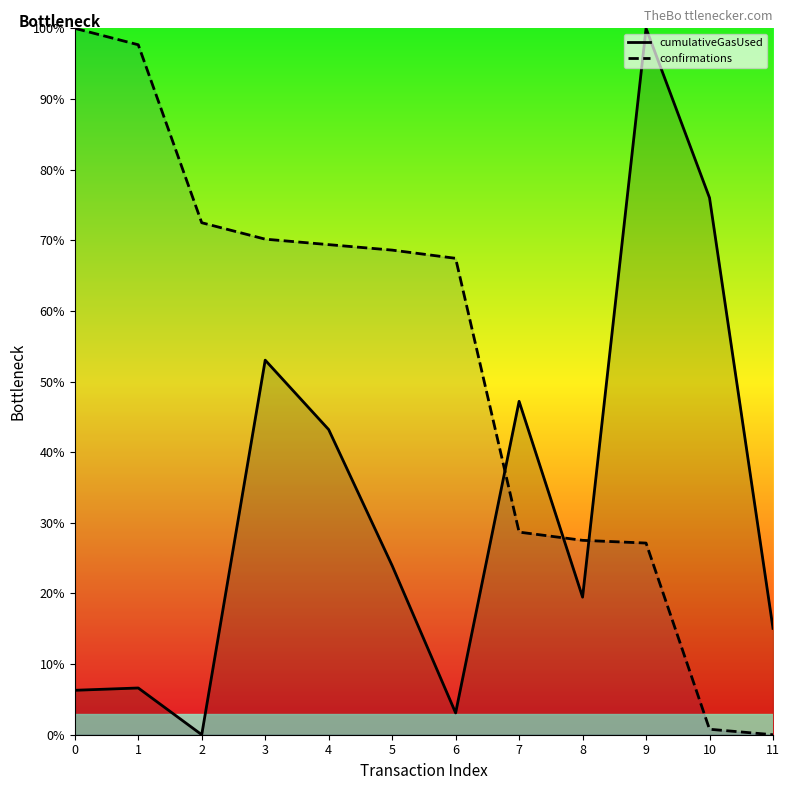

Reading right to left, what are all the values shown in this chart?

cumulativeGasUsed: 11=15.1	10=76.0	9=100.0	8=19.5	7=47.2	6=3.1	5=23.9	4=43.2	3=53.0	2=0.0	1=6.6	0=6.3
confirmations: 11=0.0	10=0.8	9=27.1	8=27.5	7=28.7	6=67.4	5=68.6	4=69.4	3=70.2	2=72.5	1=97.7	0=100.0